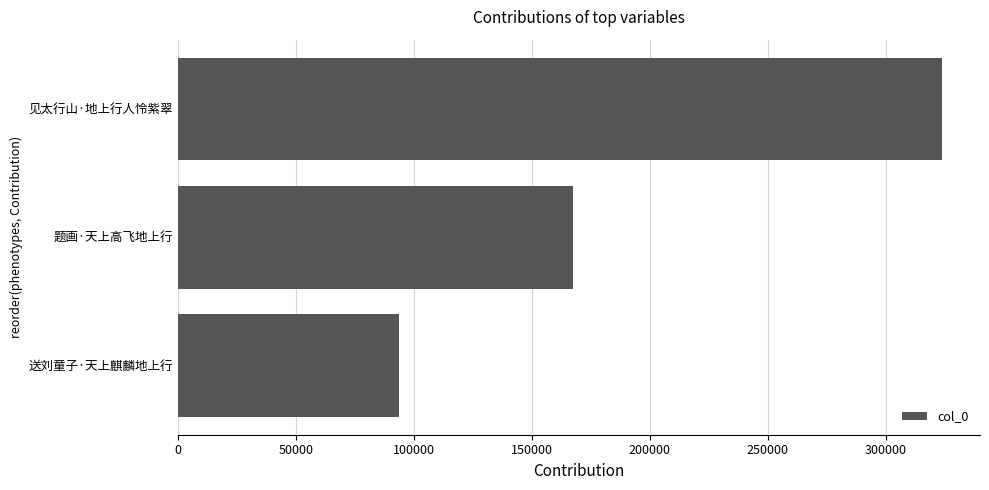

List the labels in order of value, largest first.

见太行山·地上行人怜紫翠, 题画·天上高飞地上行, 送刘童子·天上麒麟地上行